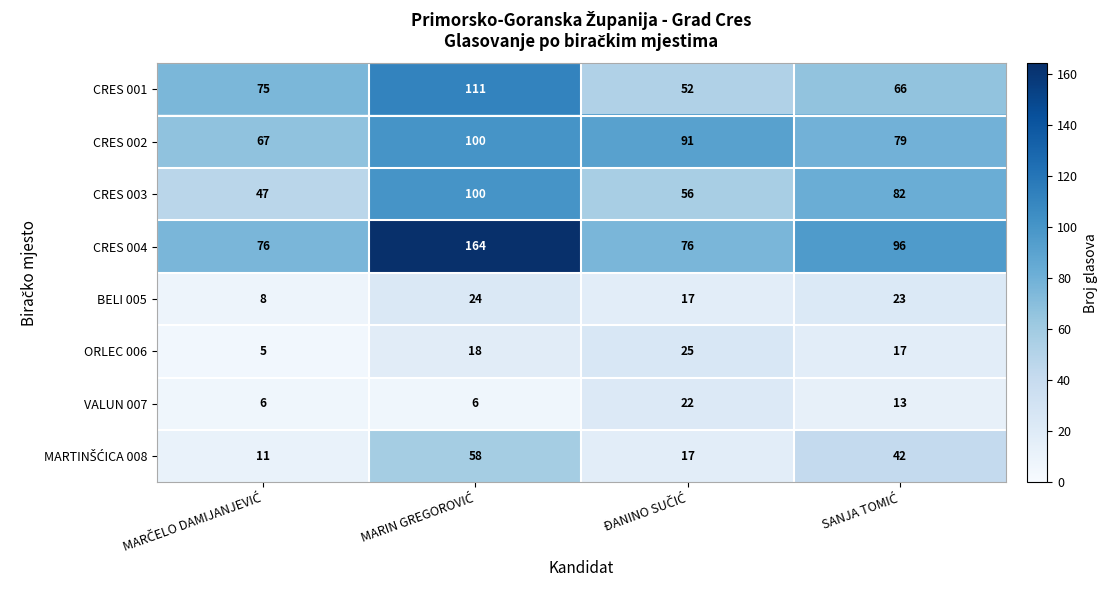

What is the difference between the maximum and minimum values in the CRES 002 series?

33